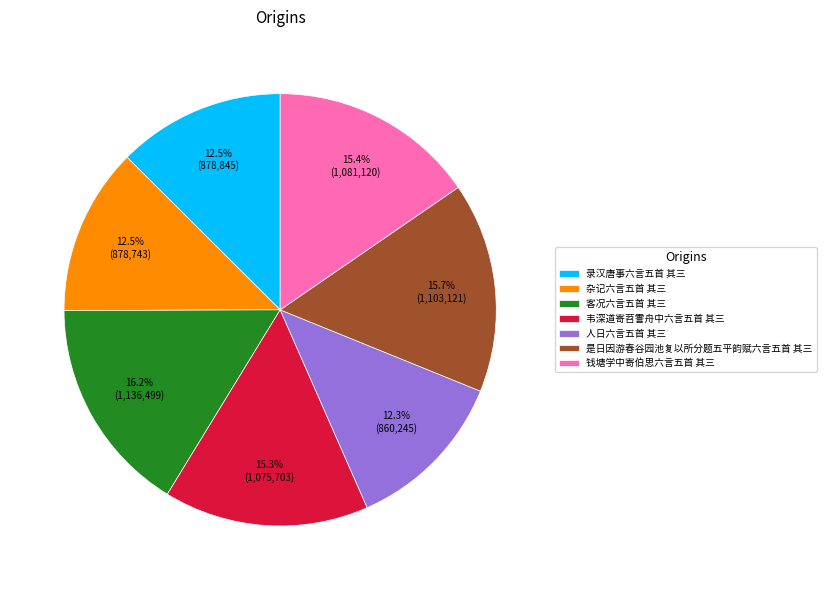

Count the number of slices in the pie.

7